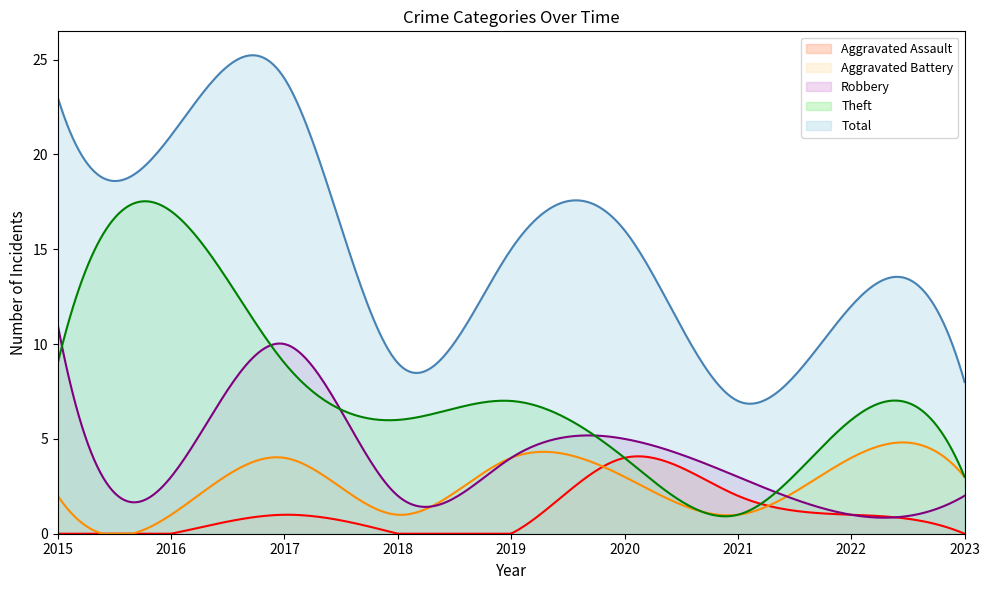

At which label is Aggravated Battery closest to 2?

2015